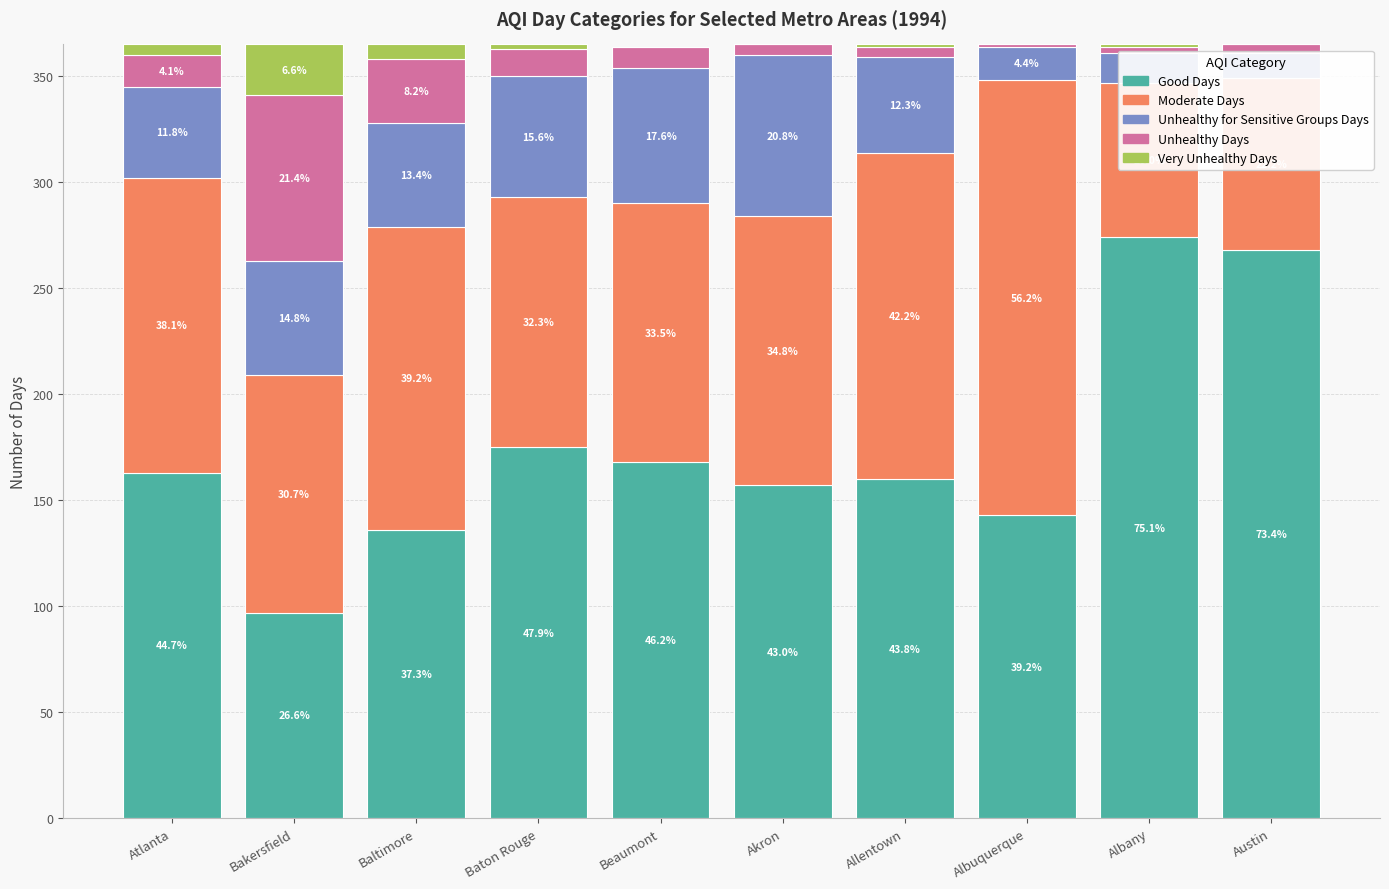

What is the difference between the maximum and second lowest values in the Good Days series?

138